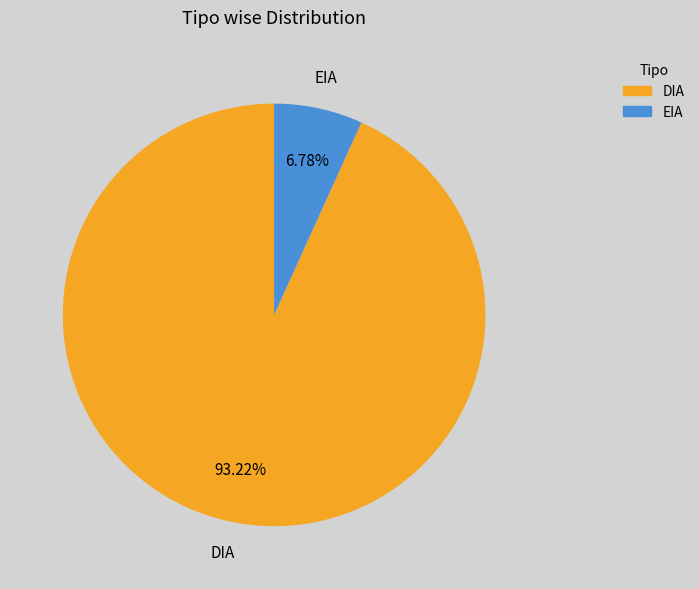

Do DIA and EIA together represent more than half of the pie?

Yes